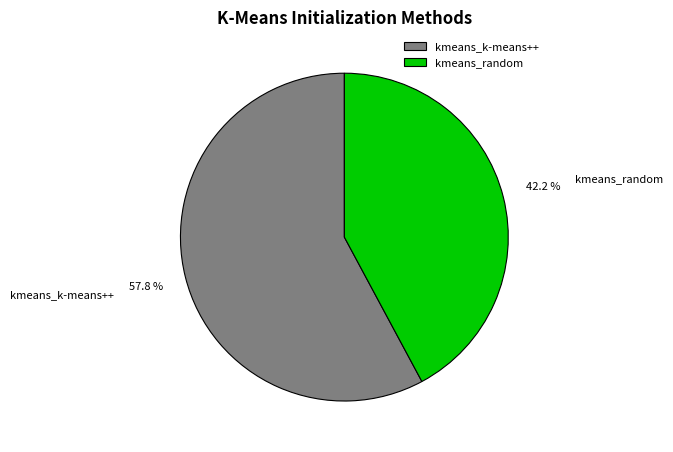

True or false: kmeans_k-means++ accounts for 58% of the total.

True